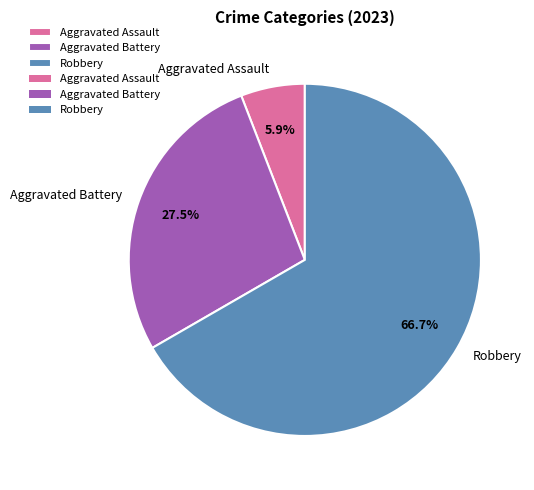

Approximately how many times larger is the value at Aggravated Battery compared to Robbery?

0.4